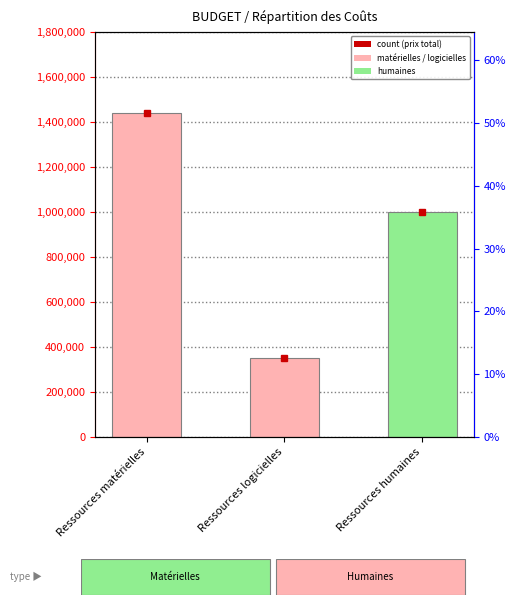

Reading left to right, list all the values displayed in this chart.

Ressources matérielles=1440000	Ressources logicielles=350000	Ressources humaines=1000000